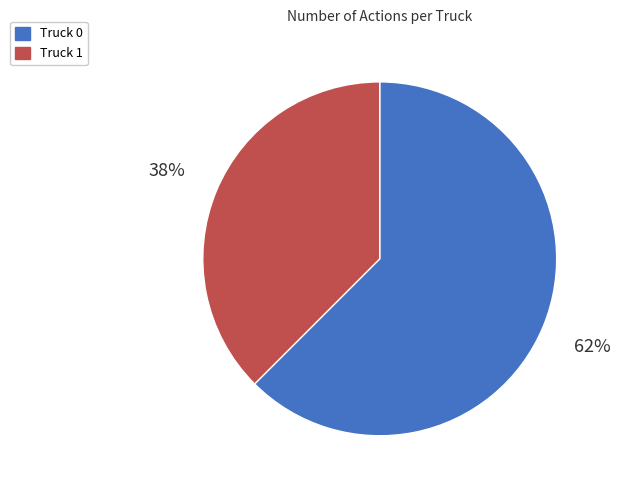

Is the sum of Truck 0 and Truck 1 greater than half?

Yes